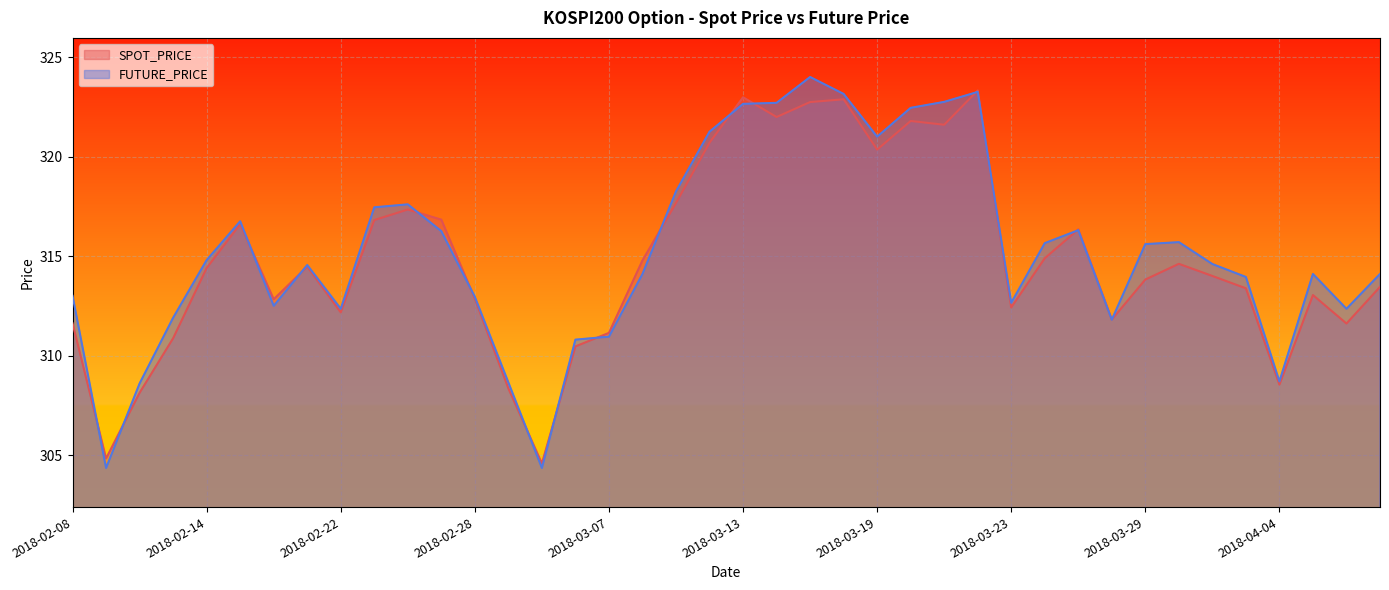

What is the minimum value for SPOT_PRICE?

304.6